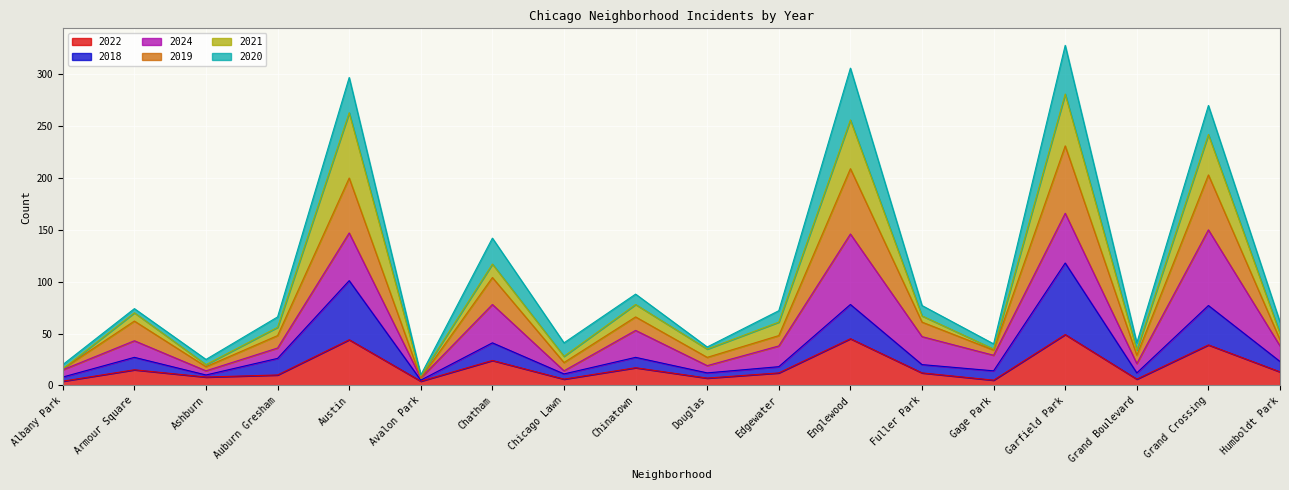

What is the total value across all series at Grand Crossing?

270